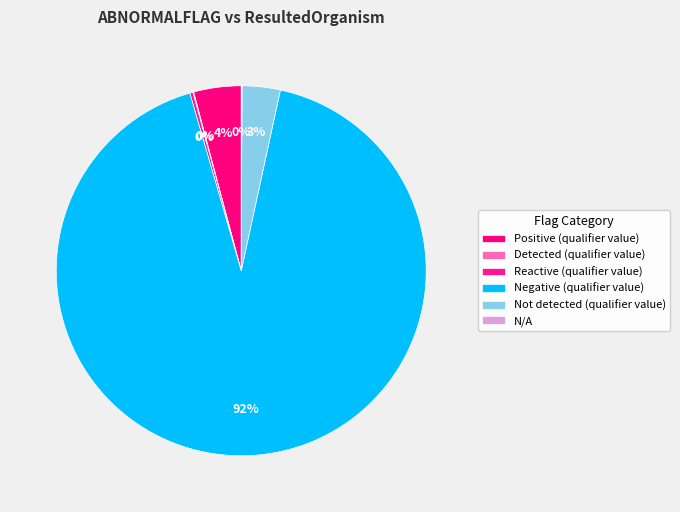

Between Detected (qualifier value) and N/A, which is larger?

Detected (qualifier value)